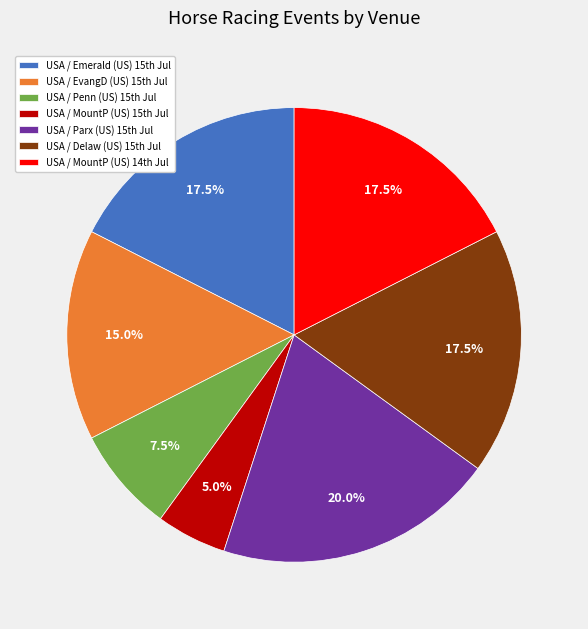

Is there any slice that represents more than half of the pie?

No